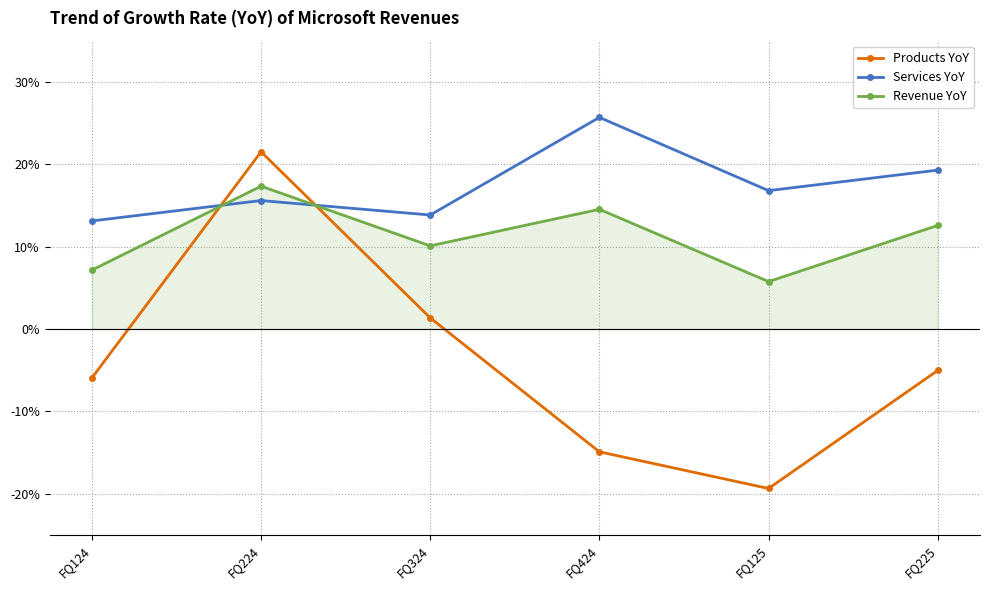

Does the chart display data point markers on the line(s)?

Yes